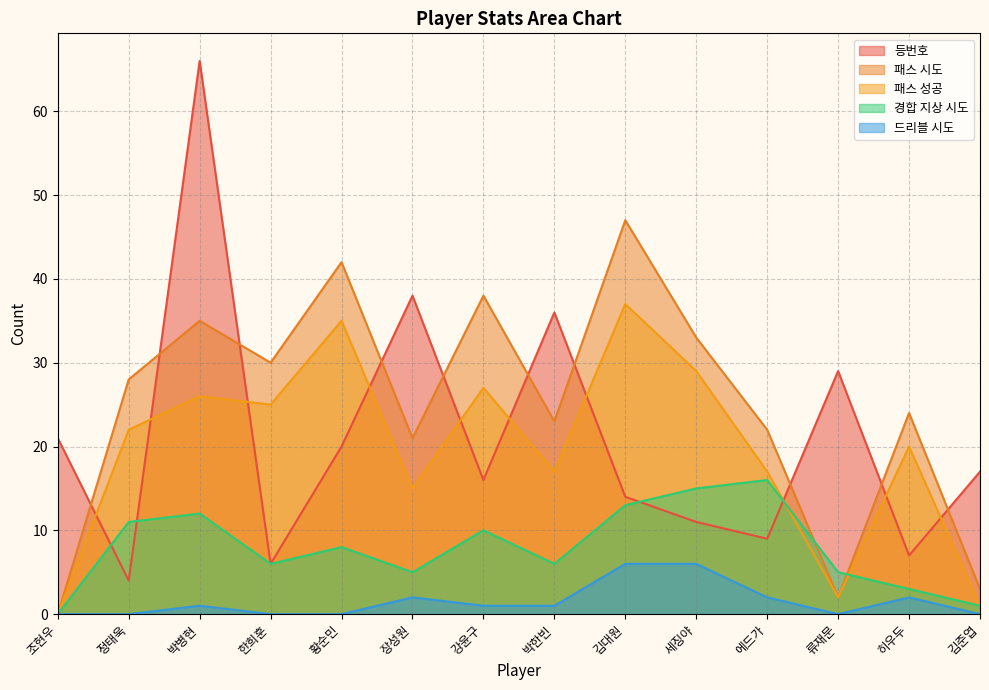

Reading left to right, list all the values displayed in this chart.

등번호: 21	4	66	6	20	38	16	36	14	11	9	29	7	17
패스 시도: 0	28	35	30	42	21	38	23	47	33	22	2	24	3
패스 성공: 0	22	26	25	35	15	27	17	37	29	17	2	20	1
경합 지상 시도: 0	11	12	6	8	5	10	6	13	15	16	5	3	1
드리블 시도: 0	0	1	0	0	2	1	1	6	6	2	0	2	0